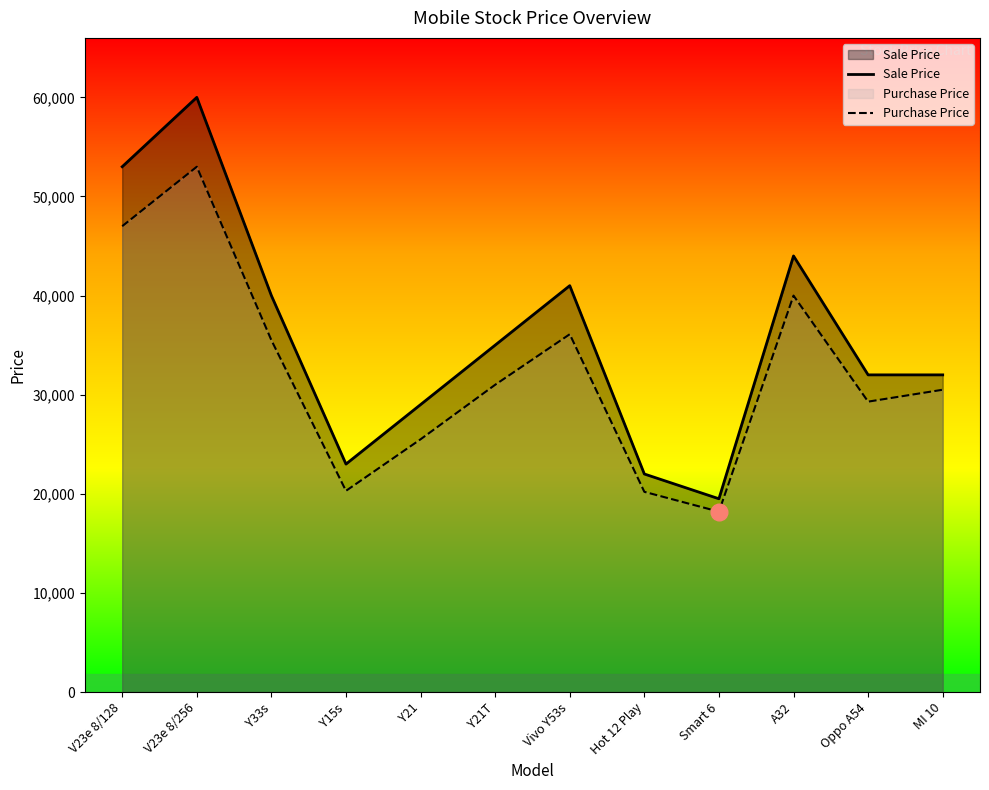

Is the value of Purchase Price at Y21 greater than the value of Sale Price at Smart 6?

Yes